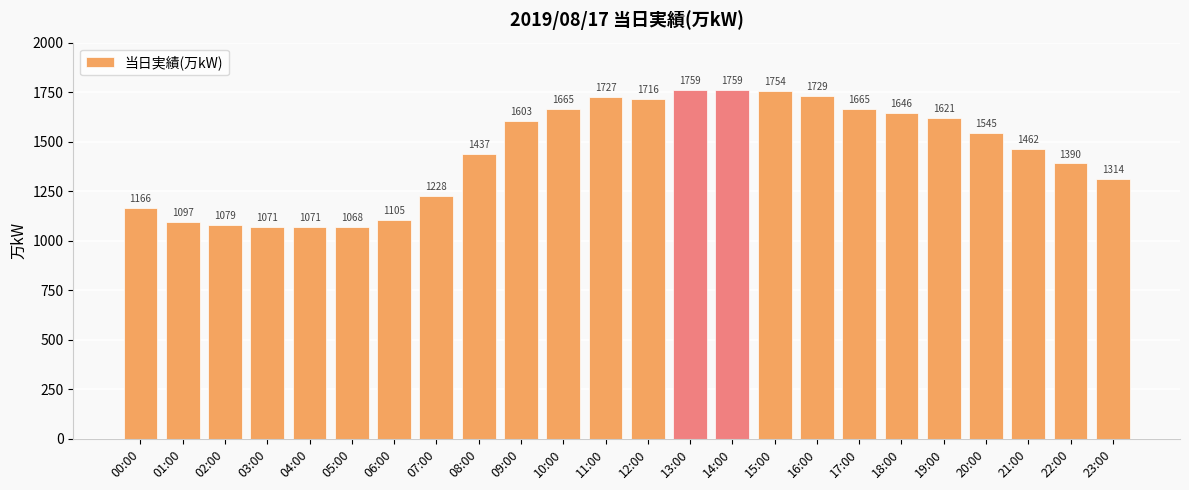

What is the smallest value displayed?

1068